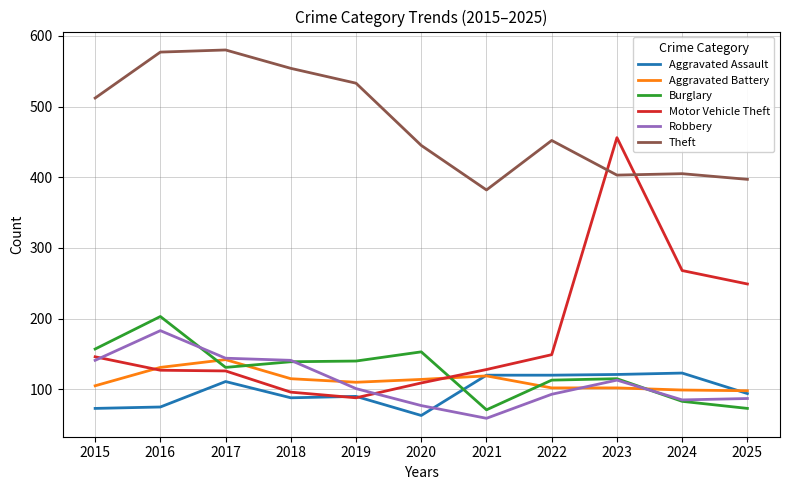

True or false: Aggravated Assault has a value of 94 at 2025.

True